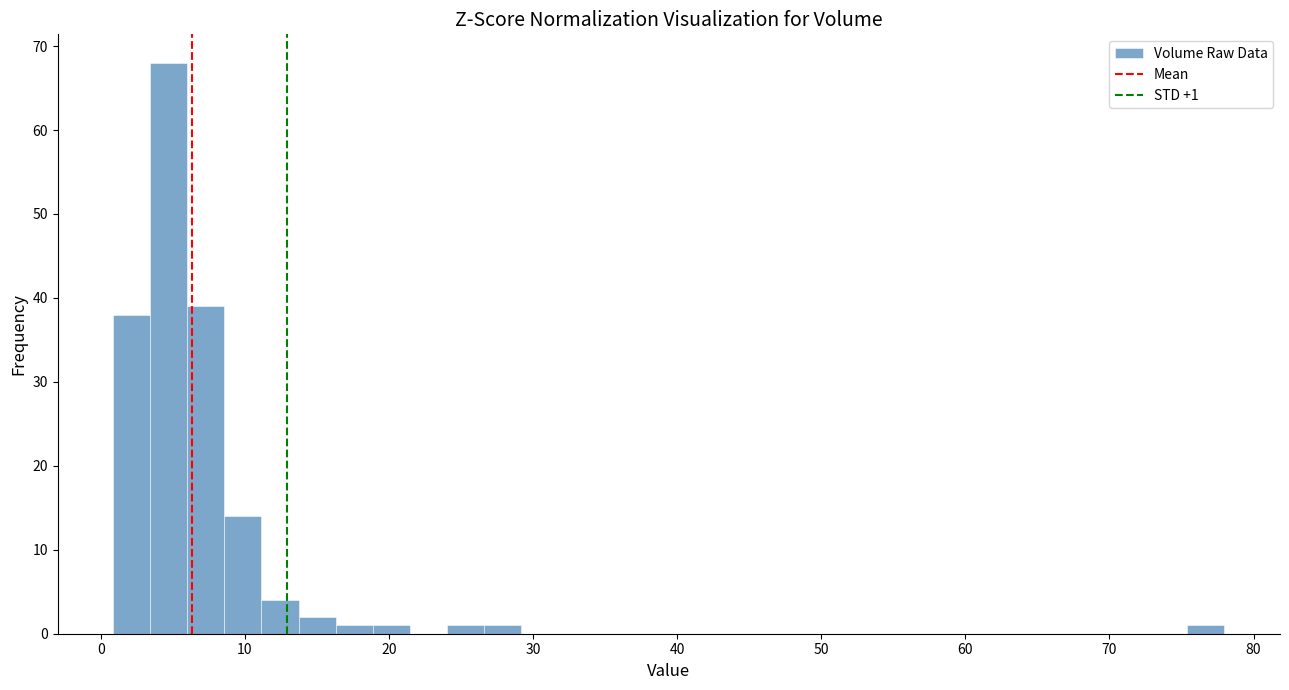

Around what value on the x-axis is the tallest bar? Give the approximate position of its centre, as read against the axis.

5